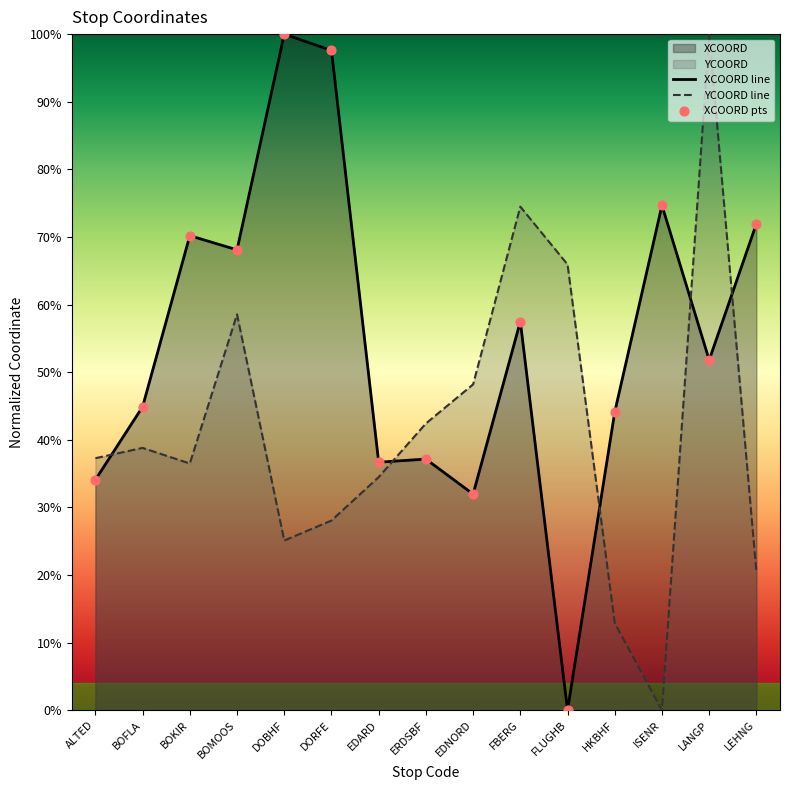

What is the total value across all series at HKBHF?

57.0